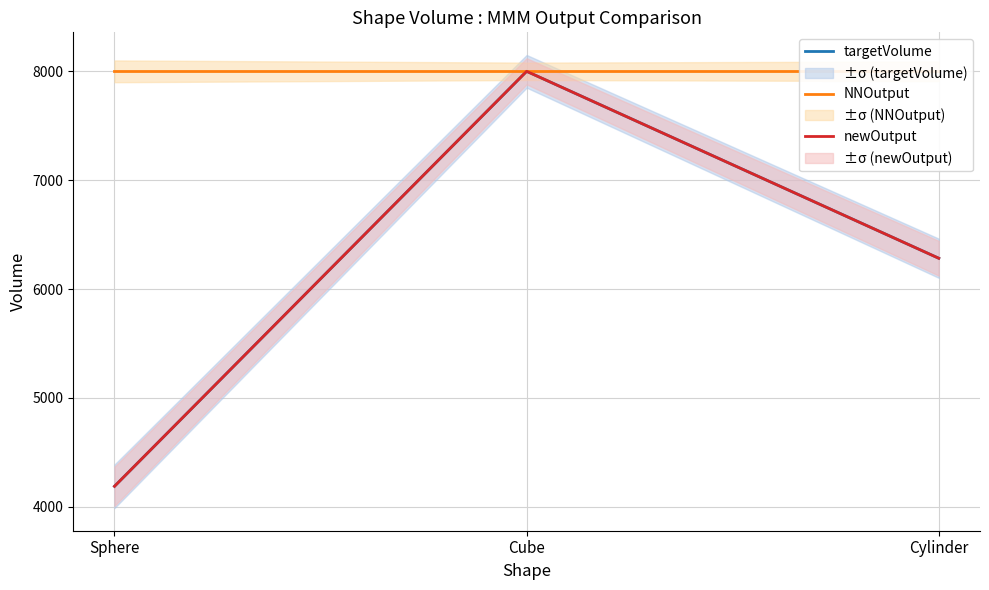

Reading right to left, transcribe all the data shown in this chart.

targetVolume: 6283.2	8000.0	4188.8
NNOutput: 8000.0	8000.0	8000.0
newOutput: 6283.0	8000.0	4188.8